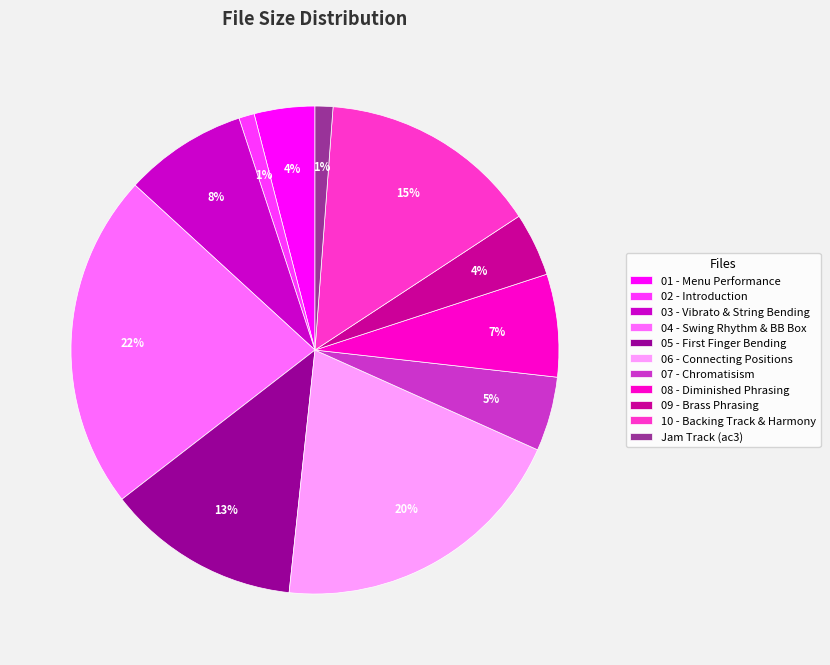

Which slice is the largest?

04 - Swing Rhythm & BB Box